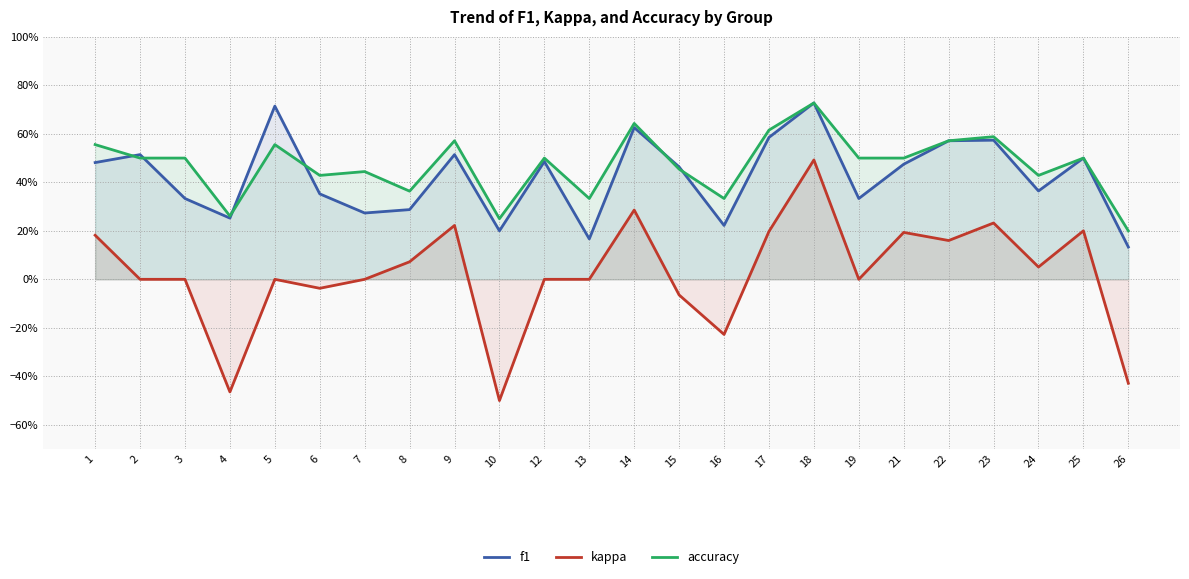

How many lines are shown in the chart?

3